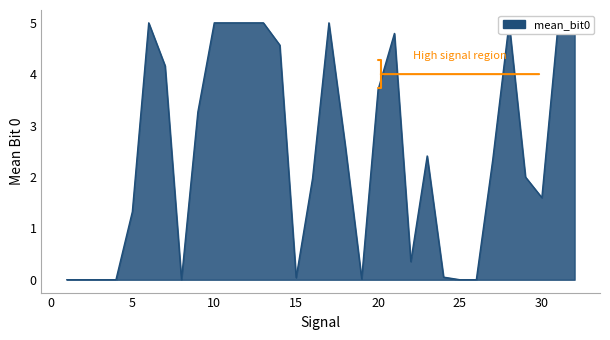

What is the greatest value displayed?

5.0